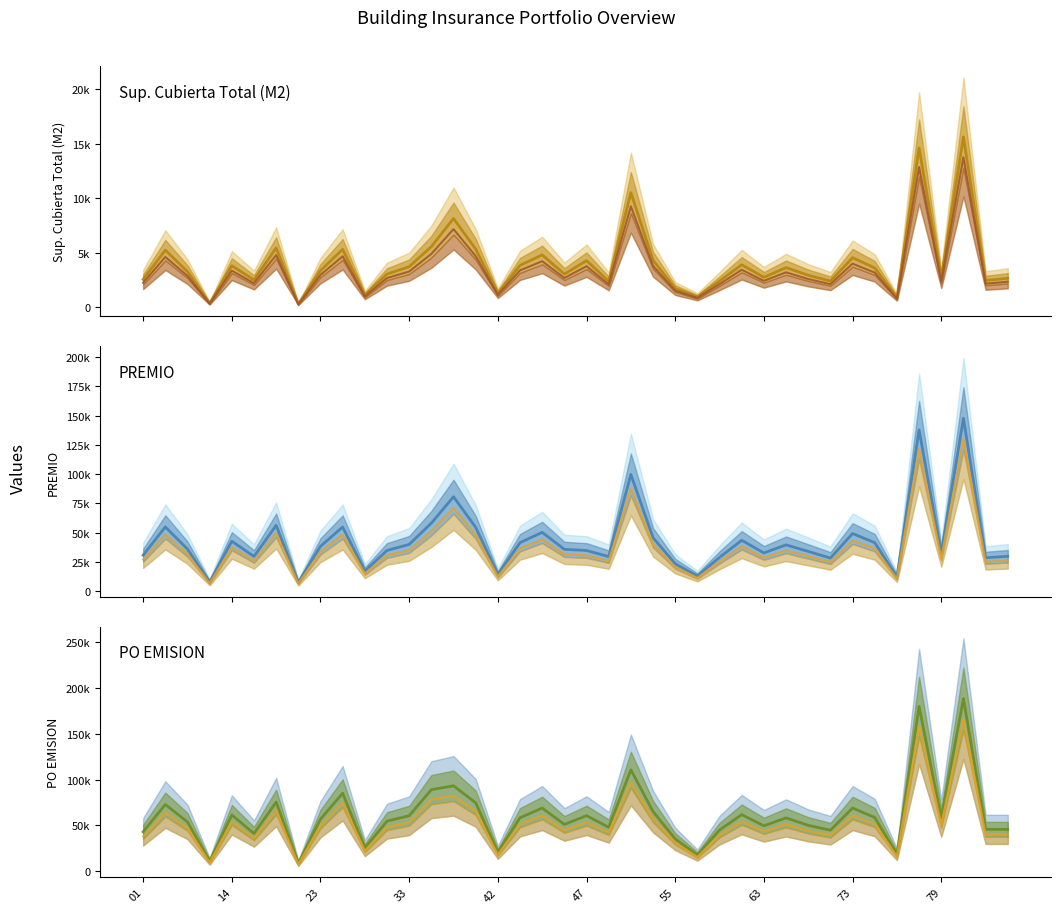

Does the chart have visible grid lines?

No